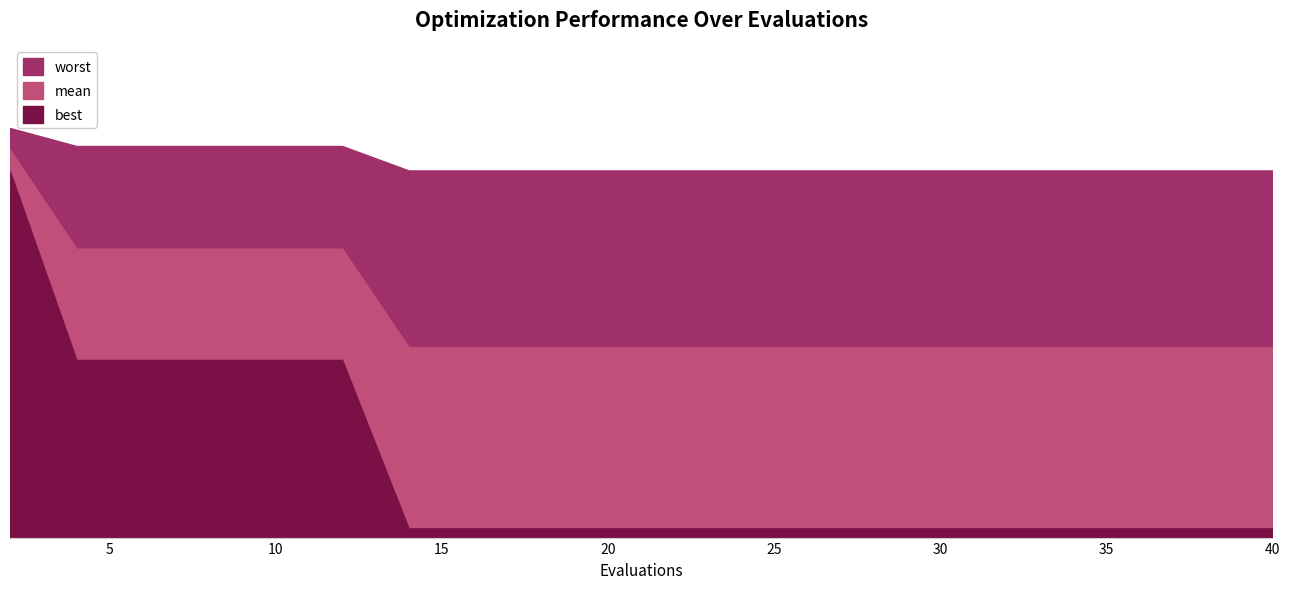

True or false: mean and worst intersect in this chart.

False